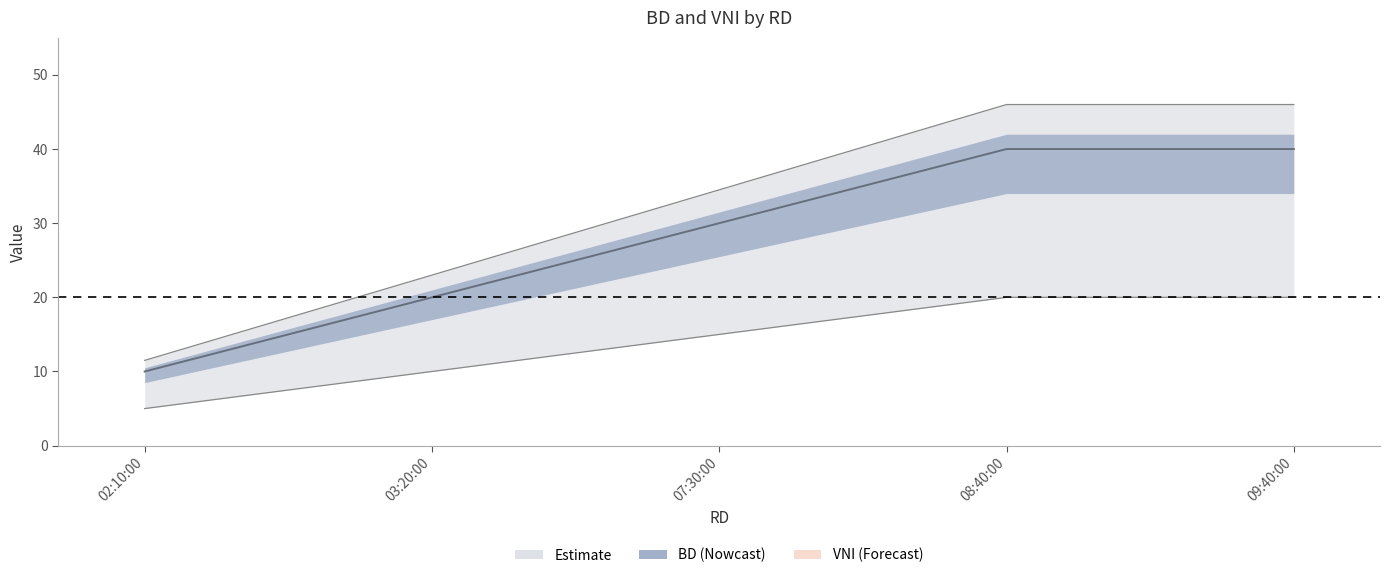

What is the greatest value displayed?

40